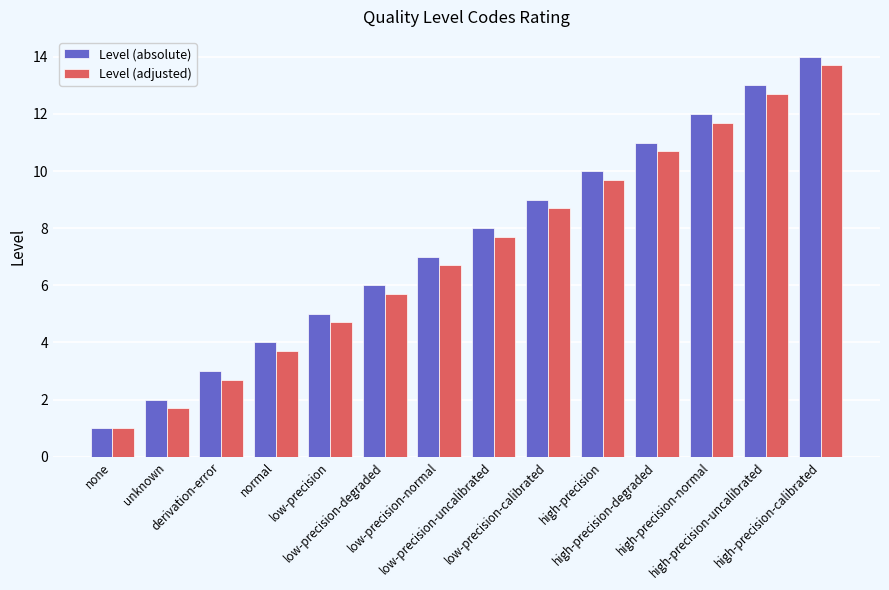

How many bars are there in each group?

2